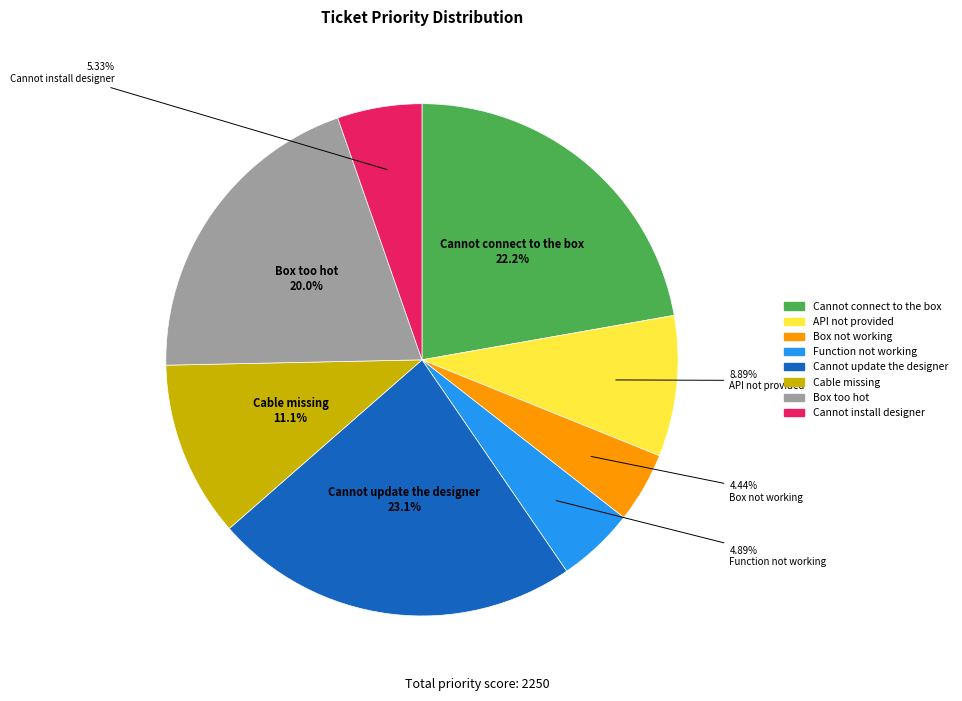

Which has a higher value, Box not working or Cannot connect to the box?

Cannot connect to the box